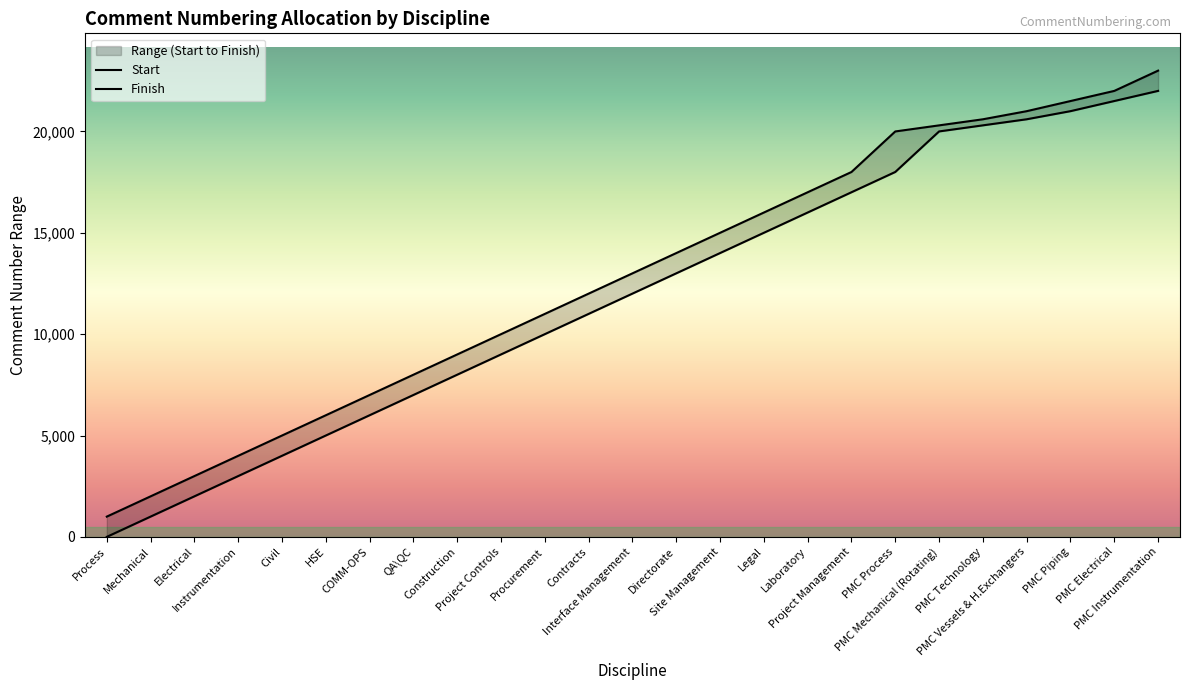

Reading right to left, what are all the values shown in this chart?

Start: 22001	21501	21001	20601	20301	20001	18001	17001	16001	15001	14001	13001	12001	11001	10001	9001	8001	7001	6001	5001	4001	3001	2001	1001	1
Finish: 23000	22000	21500	21000	20600	20300	20000	18000	17000	16000	15000	14000	13000	12000	11000	10000	9000	8000	7000	6000	5000	4000	3000	2000	1000